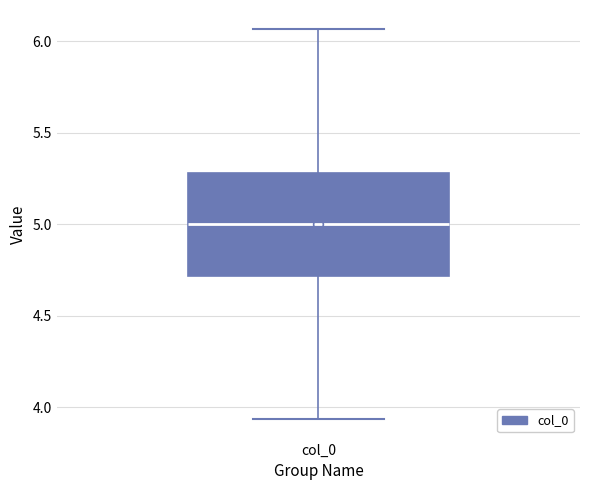

Read this box plot against the y-axis: the position of the median line, the range covered by the box, and the ends of both whiskers. The values are not printed on the chart, so give them approximately, as read against the axis.

median 5.00, box 4.70 to 5.30, whiskers 3.95 to 6.05